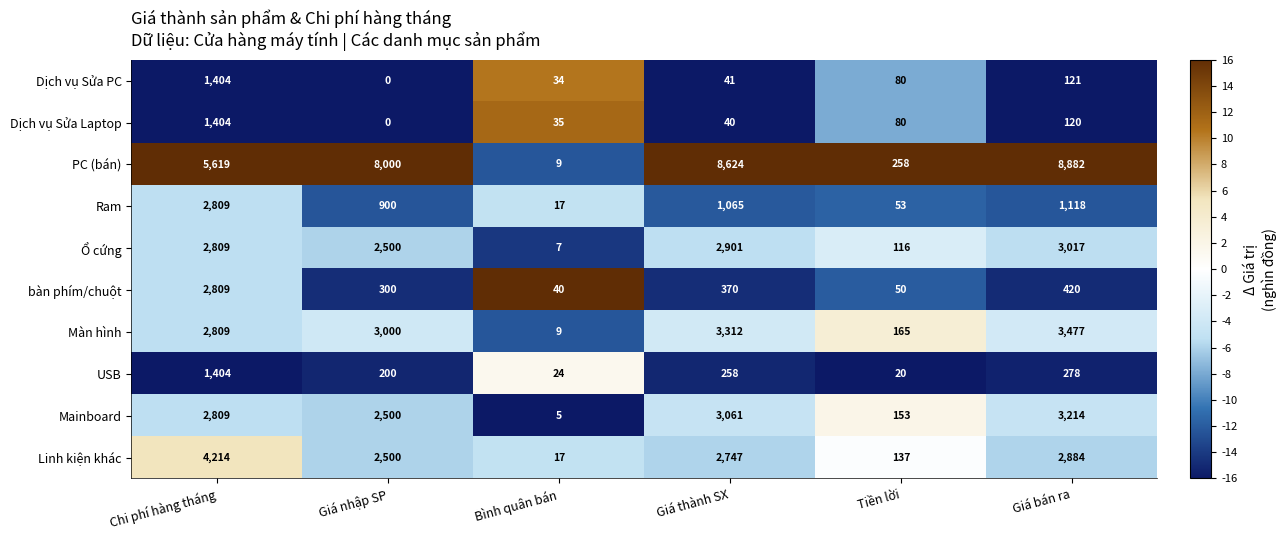

What is the sum of the Dịch vụ Sửa PC values at Giá thành SX and Bình quân bán?

75